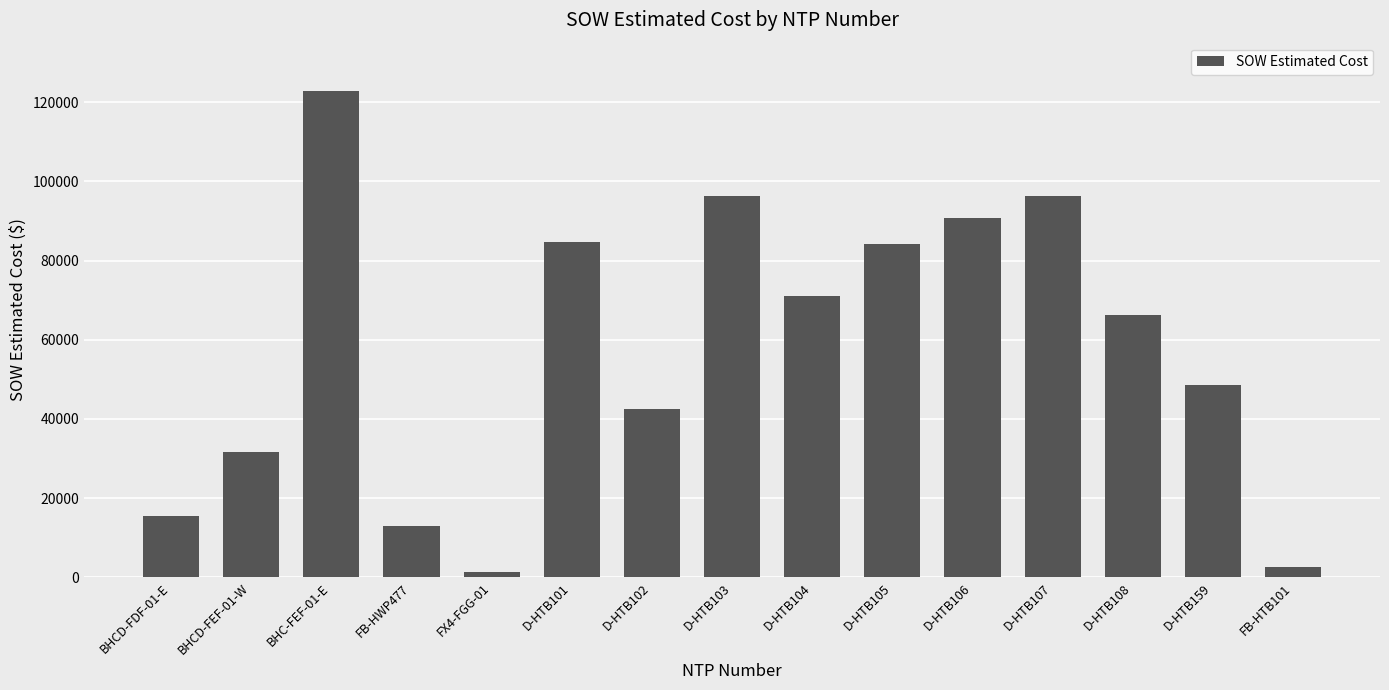

Where does the data first go above 66271?

BHC-FEF-01-E